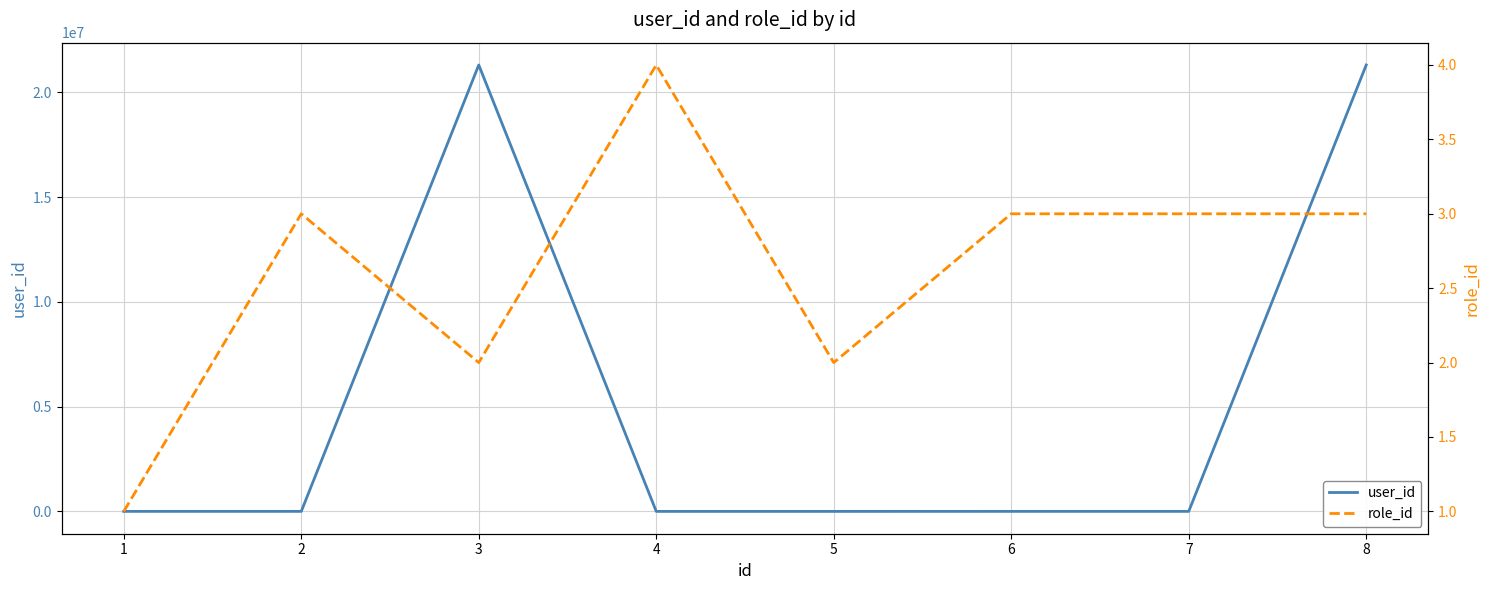

True or false: role_id and user_id cross at least once.

True